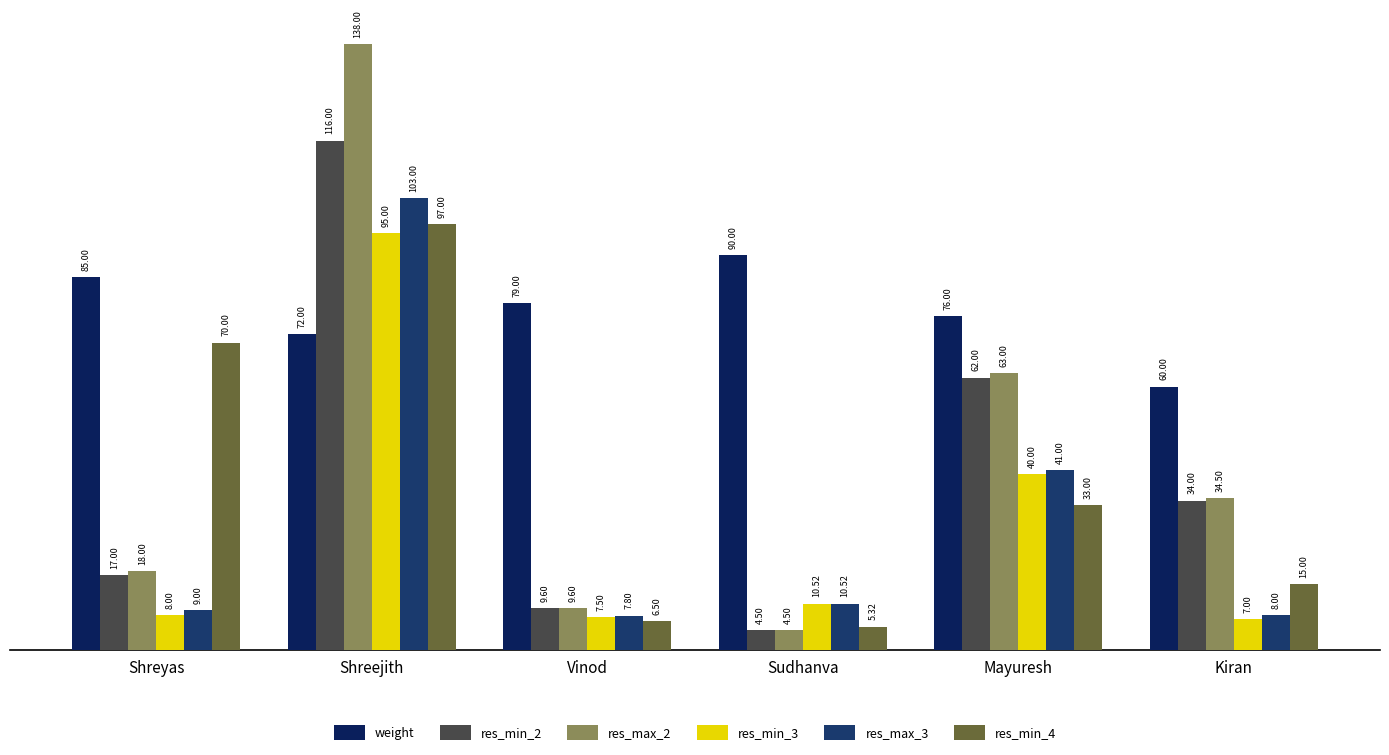

What is the maximum value shown in the chart?

138.0